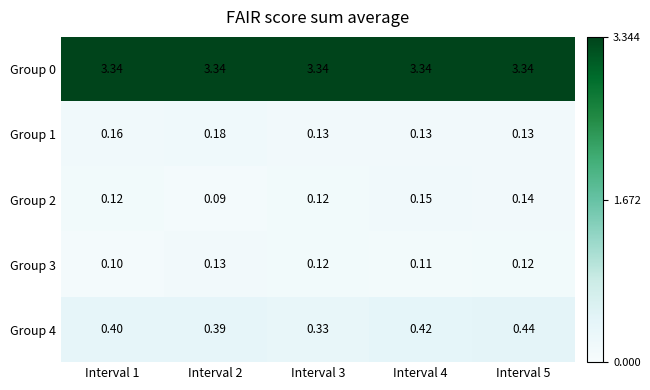

Is the value of Group 4 at Interval 4 greater than the value of Group 2 at Interval 5?

Yes